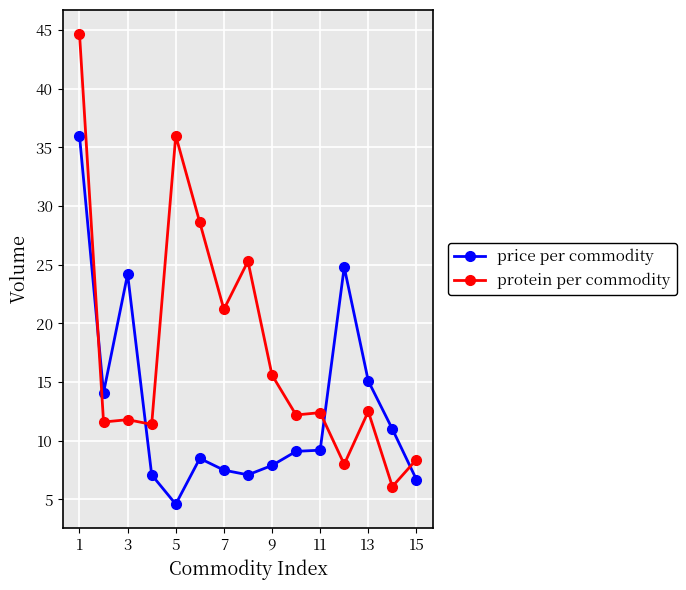

True or false: protein per commodity and price per commodity intersect in this chart.

True